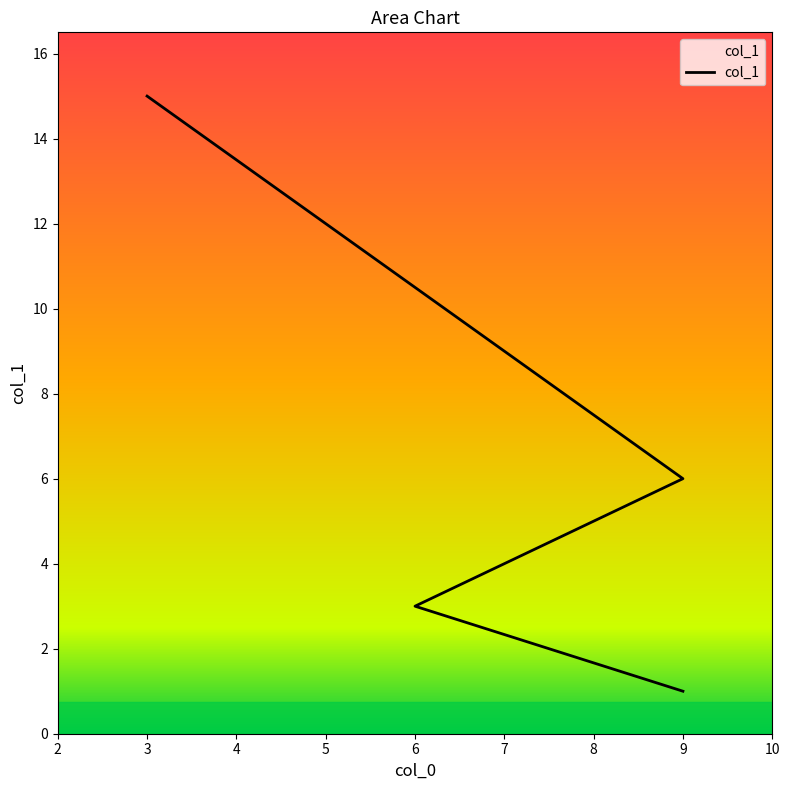

List the labels in order of value, smallest first.

9, 6, 9, 3